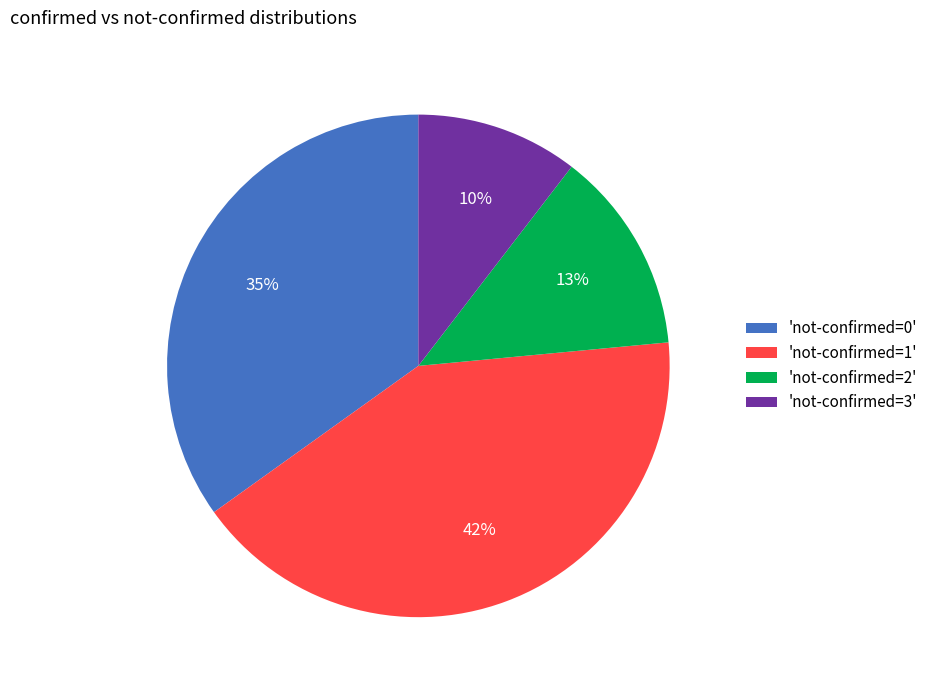

To the nearest percent, what is the average slice percentage?

25%